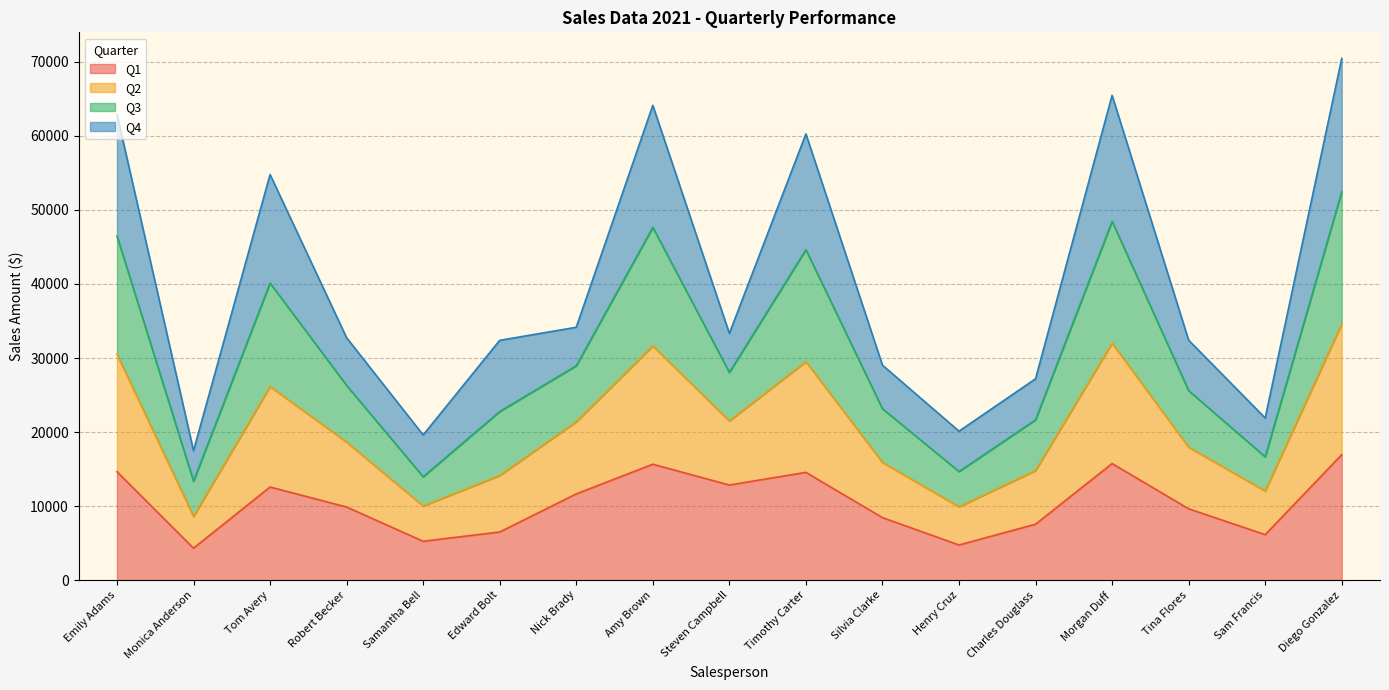

What is the label of the 1st point from the left?

Emily Adams